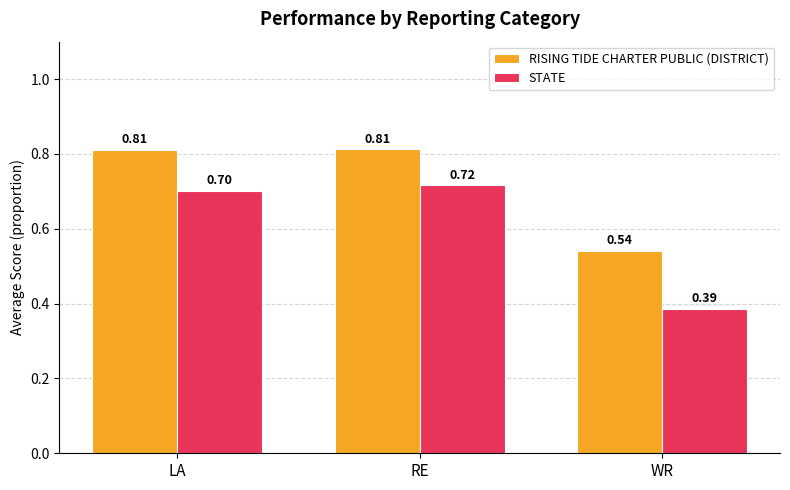

What is the sum of all STATE values?

1.8